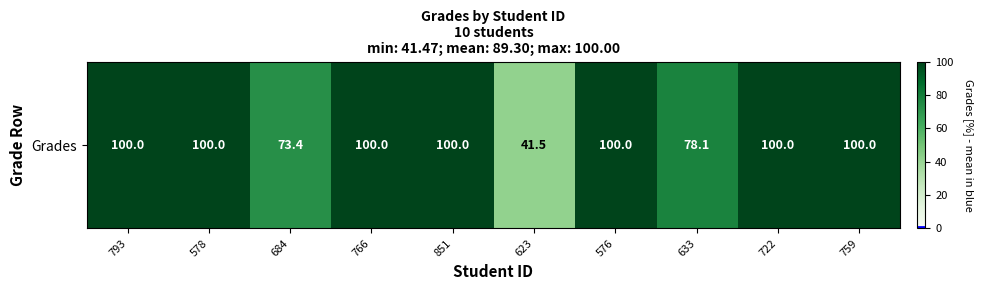

Reading right to left, extract all data points from this chart.

100.0	100.0	78.1	100.0	41.5	100.0	100.0	73.4	100.0	100.0